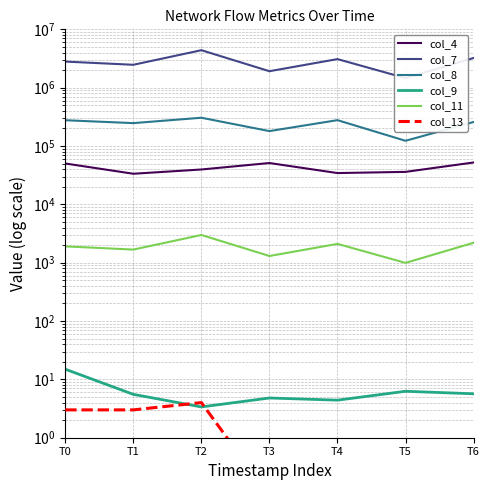

Reading left to right, extract all data points from this chart.

col_4: 50158.0	33464.0	39590.0	51098.0	34382.0	36044.0	52209.0
col_7: 2800350.0	2468130.0	4387950.0	1915410.0	3088470.0	1459710.0	3226650.0
col_8: 276552.0	246869.0	305216.0	180245.0	277497.0	122886.0	258053.0
col_9: 14.9	5.5	3.4	4.8	4.4	6.3	5.7
col_11: 1905.0	1679.0	2985.0	1303.0	2101.0	993.0	2195.0
col_13: 3.0	3.0	4.0	0.1	0.1	0.1	0.1